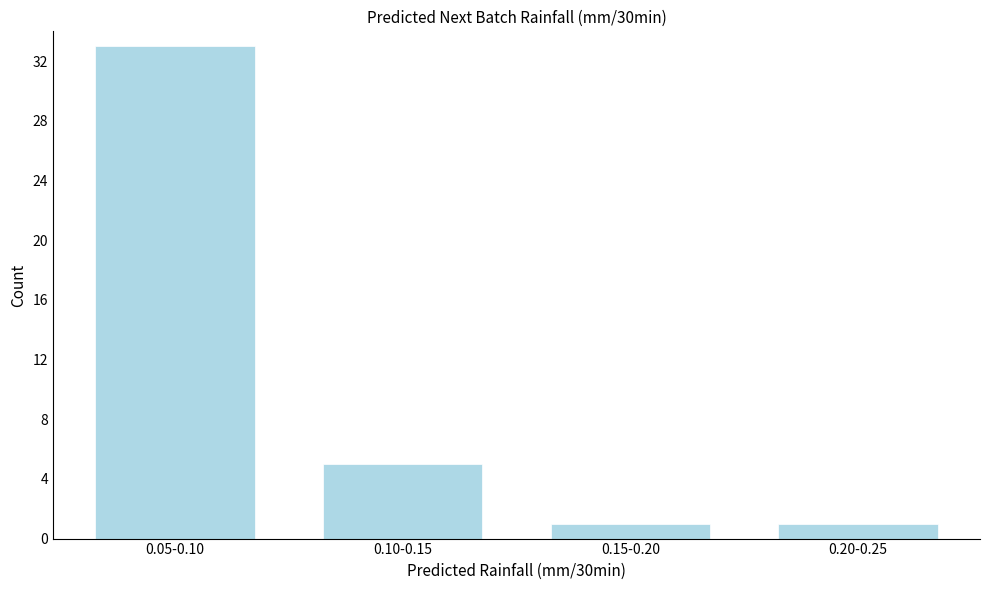

Reading right to left, transcribe all the data shown in this chart.

0.20-0.25=1	0.15-0.20=1	0.10-0.15=5	0.05-0.10=33